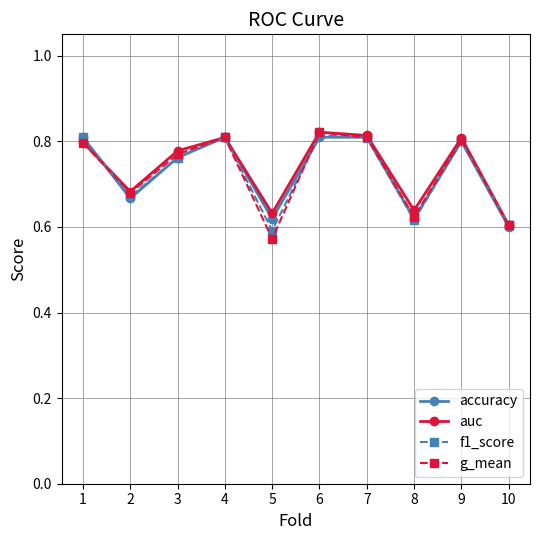

At which label does g_mean reach its minimum?

5